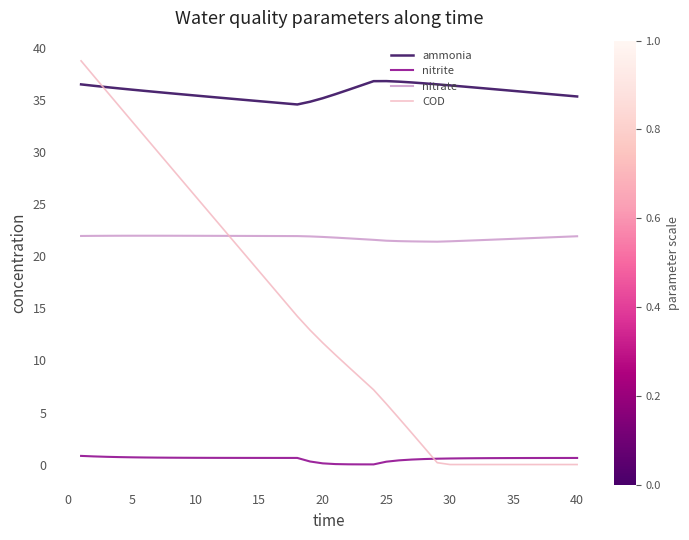

At how many categories does at least one series exceed 12?

40